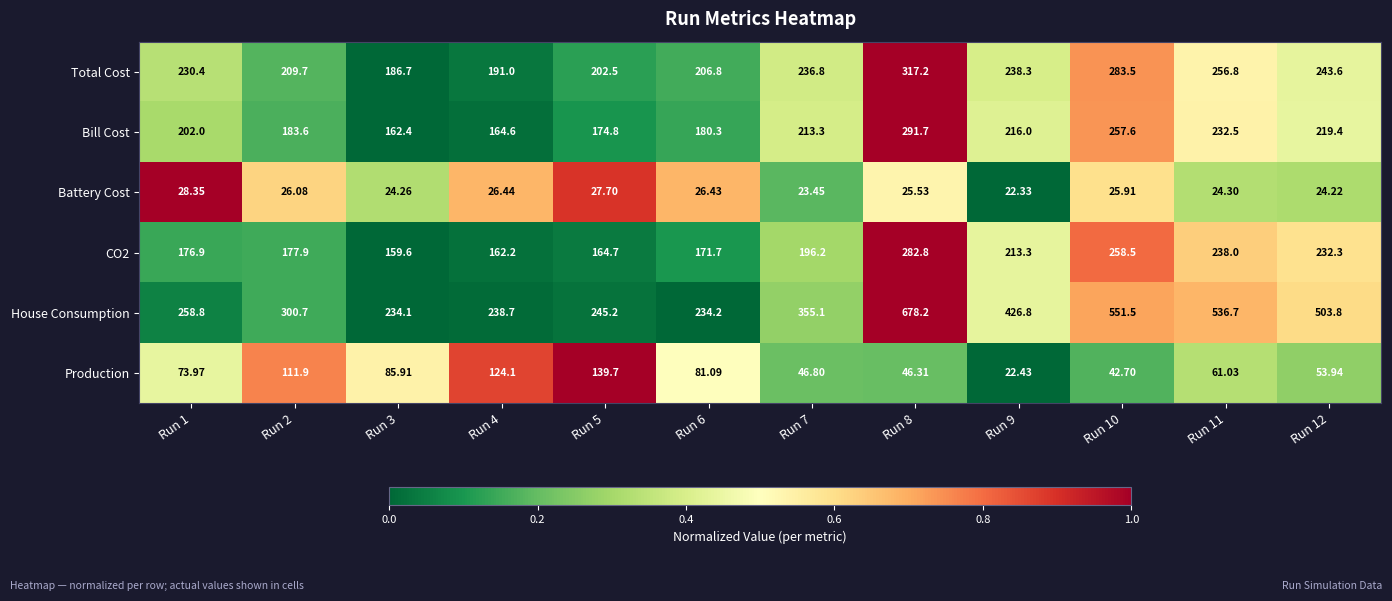

Which series has the widest spread of values?

House Consumption